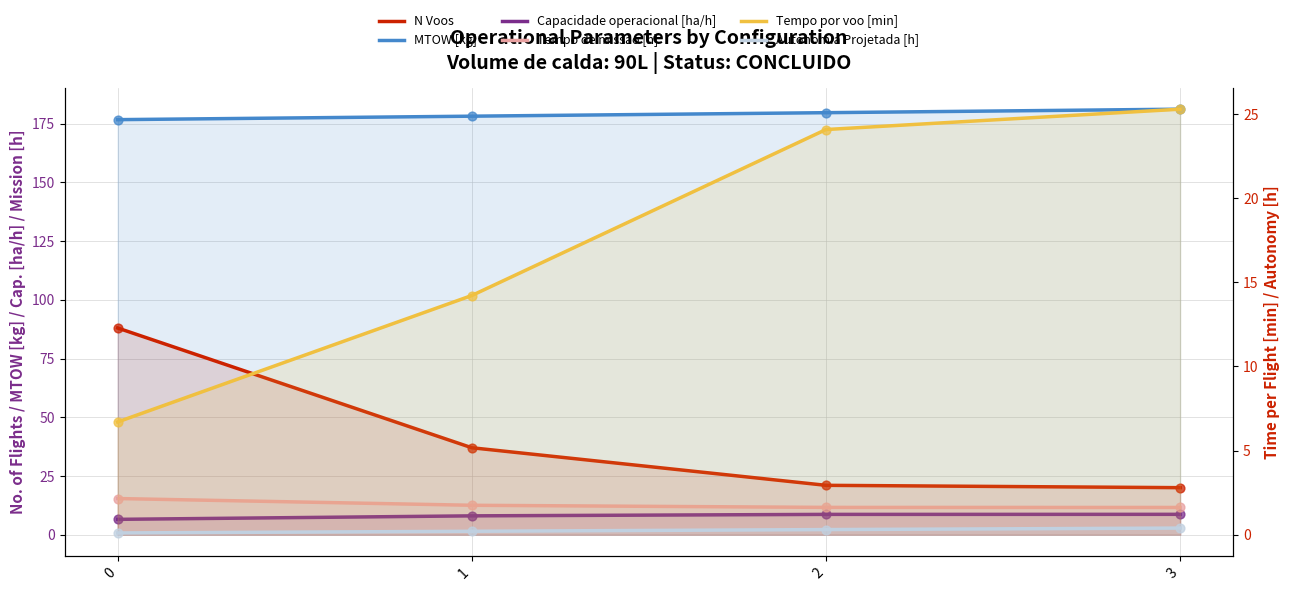

Is the value of Tempo de missao [h] at 0 greater than the value of Tempo por voo [min] at 3?

No